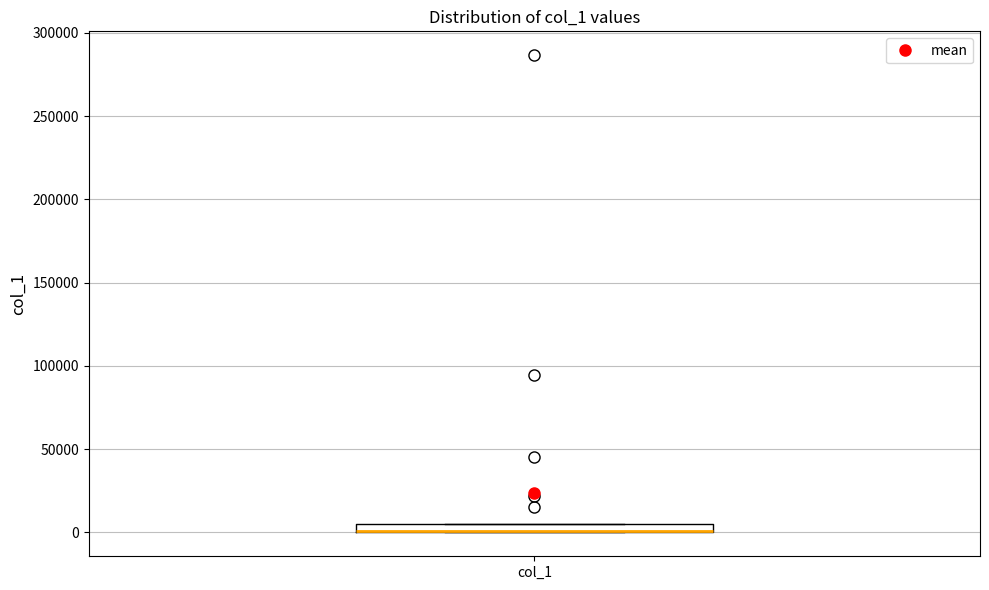

Where is the lower edge of the box for col_1 on the y-axis? The values are not printed on the chart, so give them approximately, as read against the axis.

0